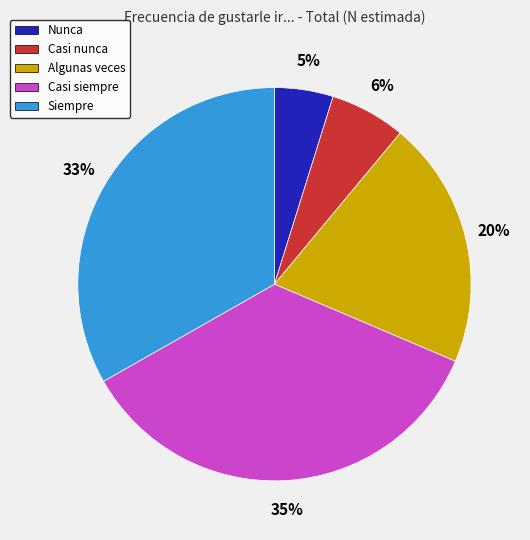

Count the number of slices in the pie.

5